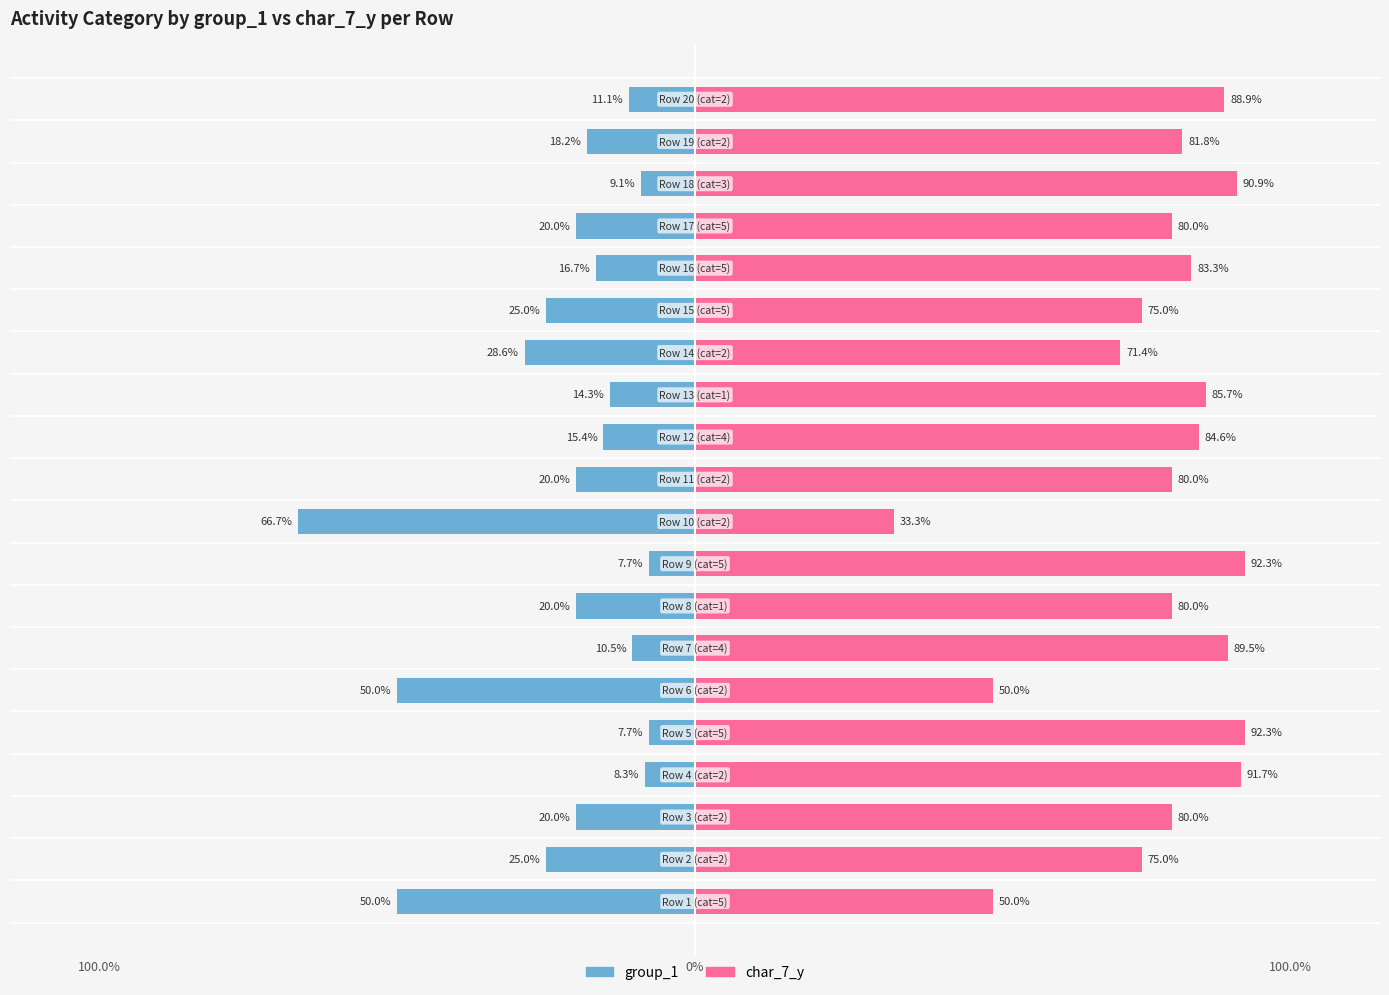

What is the label of the 14th bar from the right?

6